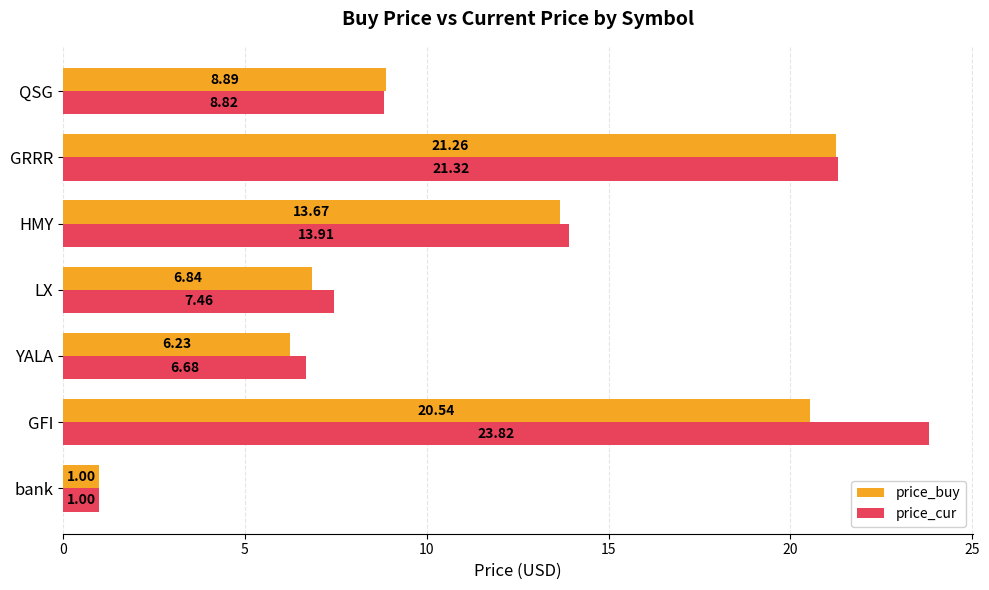

Where is price_cur nearest to the value 12?

HMY